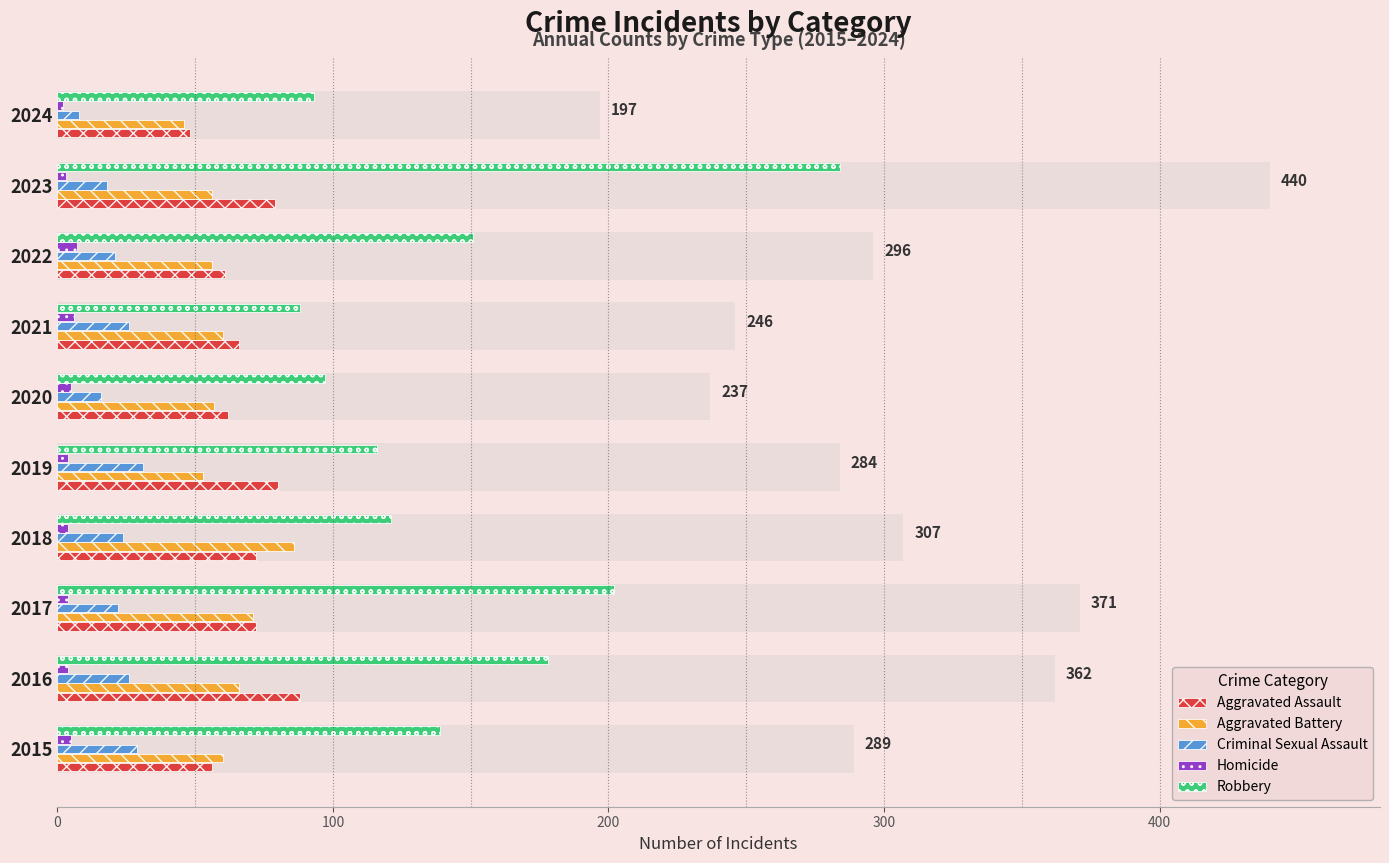

What is the maximum value for Homicide?

7